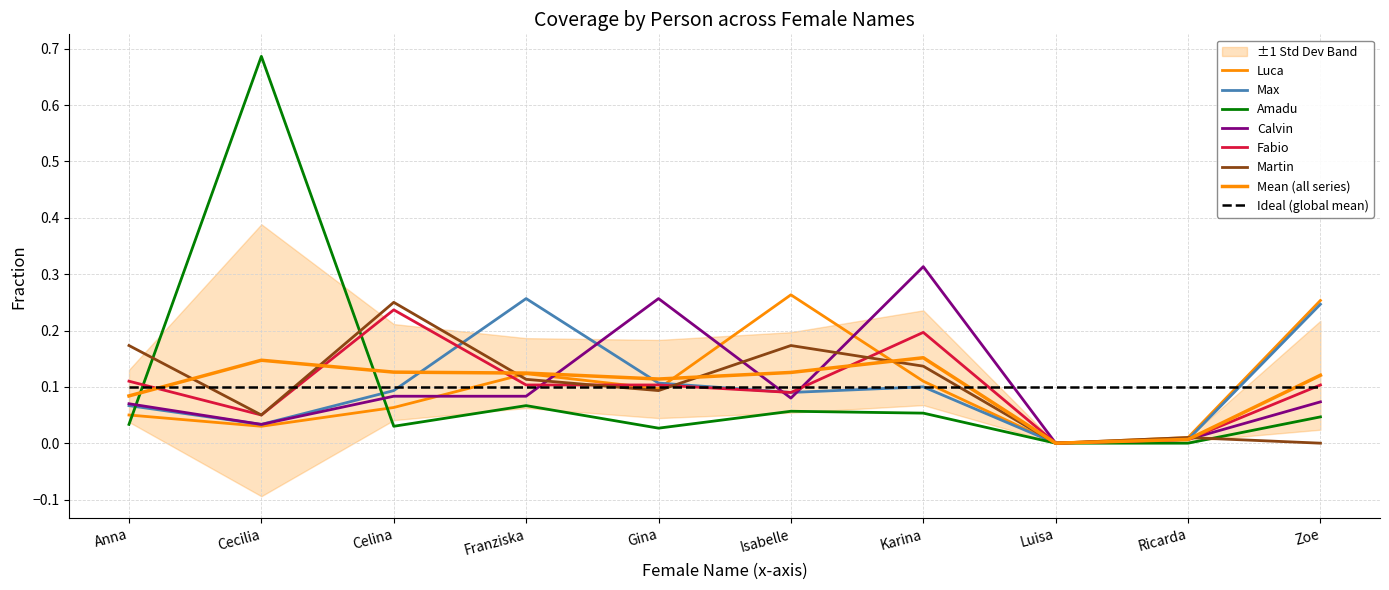

True or false: Luca and Calvin cross at least once.

True